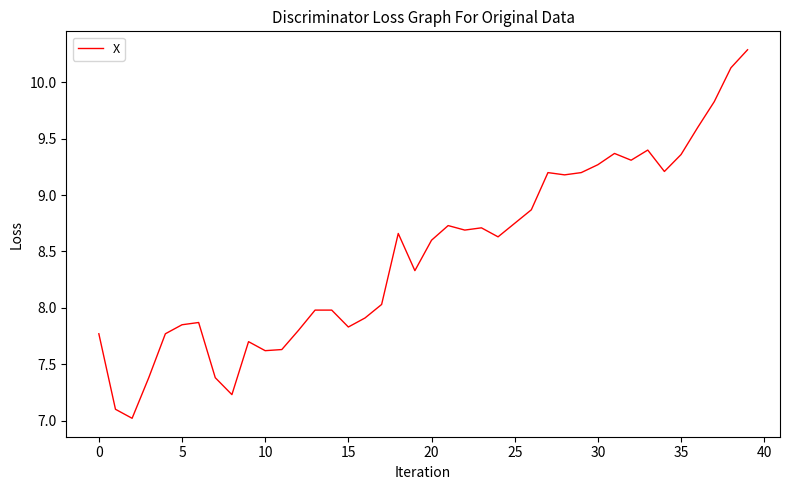

What is the difference between the maximum and minimum values?

3.3